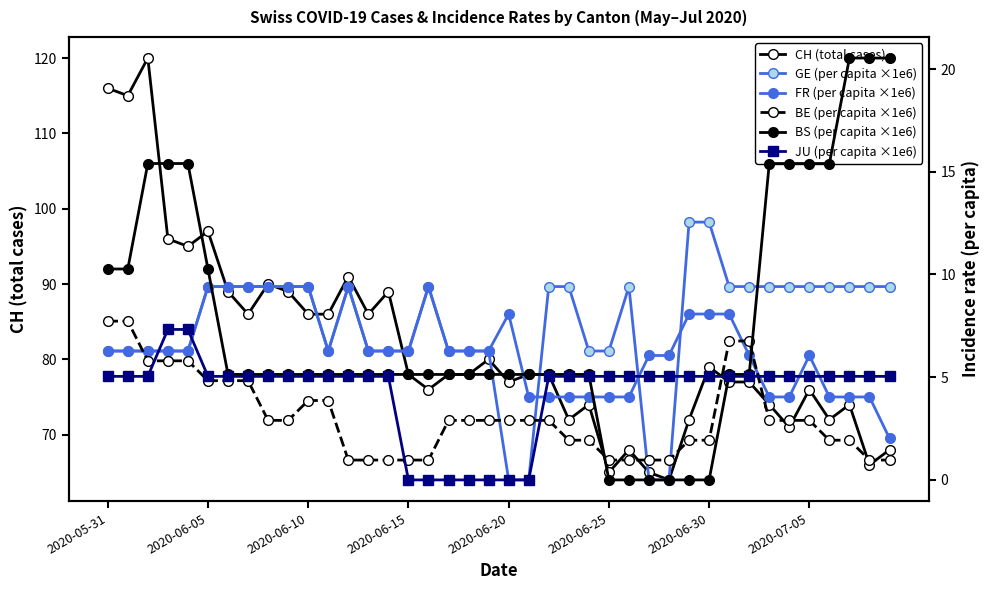

Which has a higher value, 28 or 31?

31